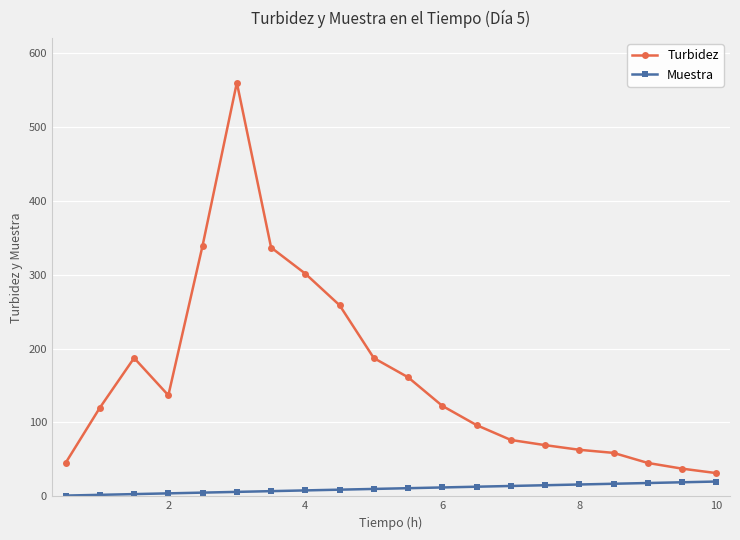

What is the value of the Turbidez point at the 8th from the left?

301.3